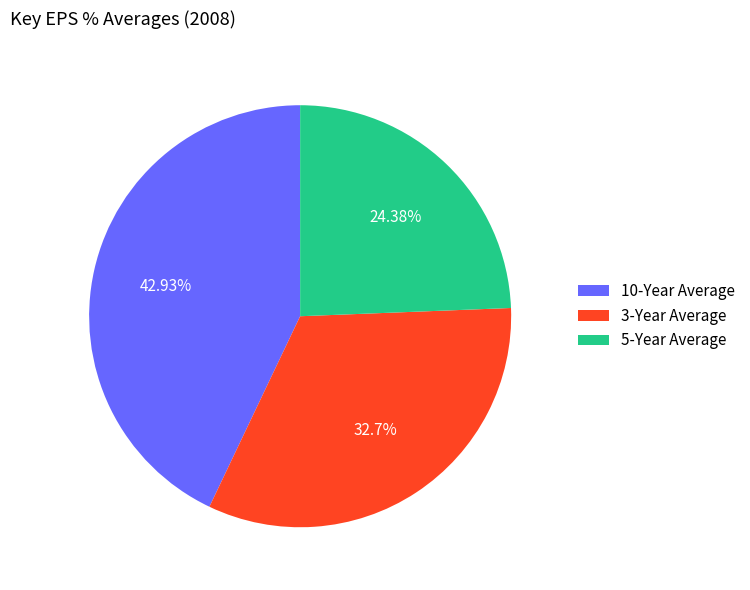

Which slice is the largest?

10-Year Average